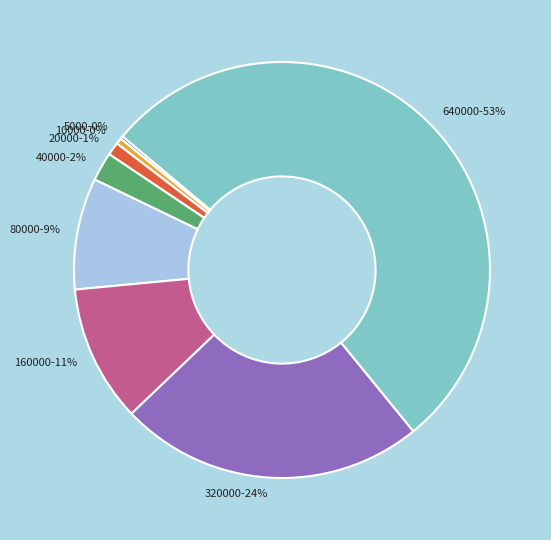

Is 320000 the majority of the pie?

No